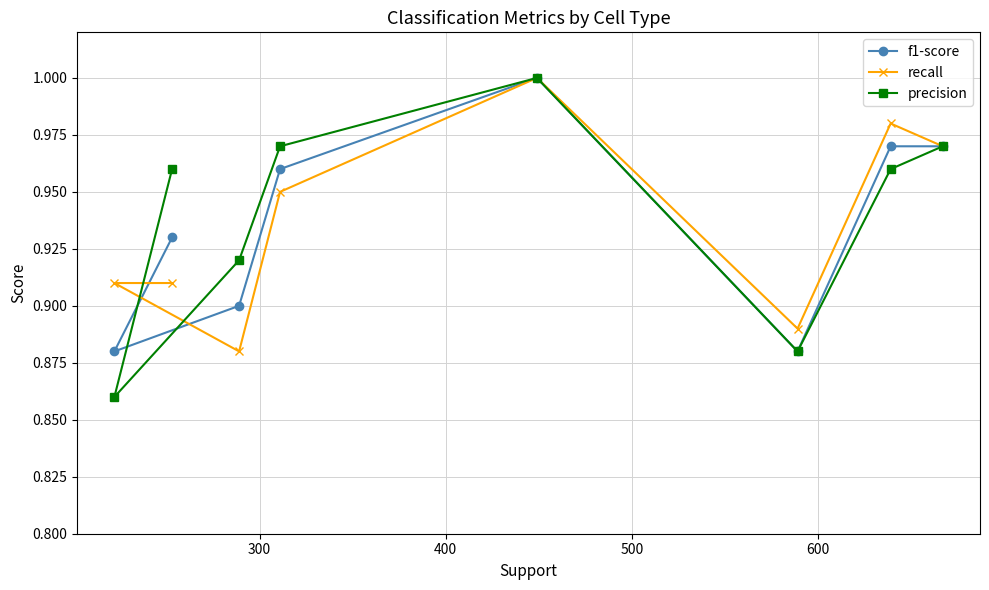

Count the recall values in the range 0 to 1.

8